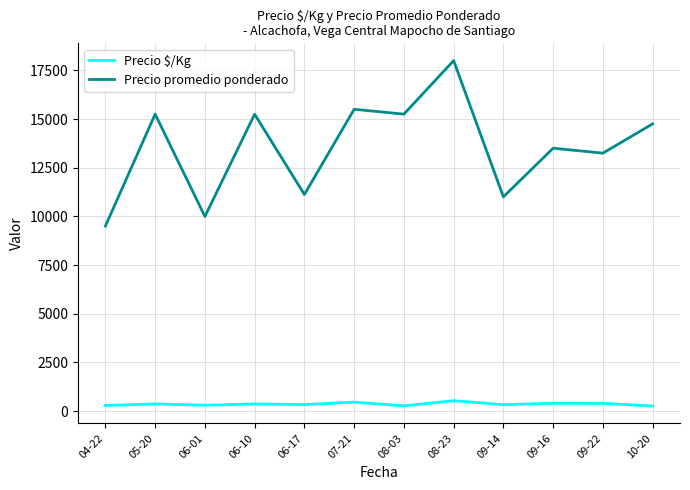

True or false: Precio promedio ponderado has a value of 5947.8 at 06-01.

False